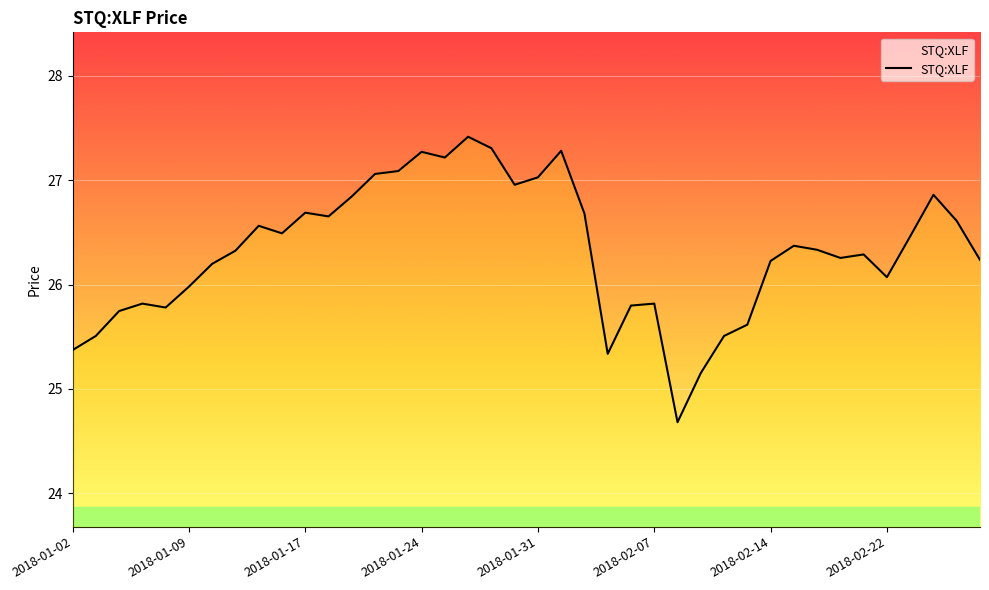

Is it true that the value at 8 is 26.6?

True